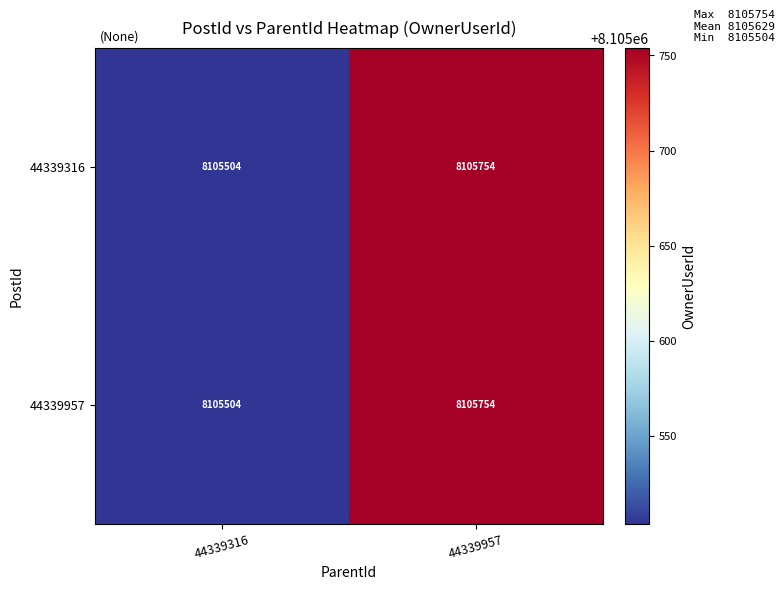

True or false: 44339316 has a value of 11227609 at 44339957.

False